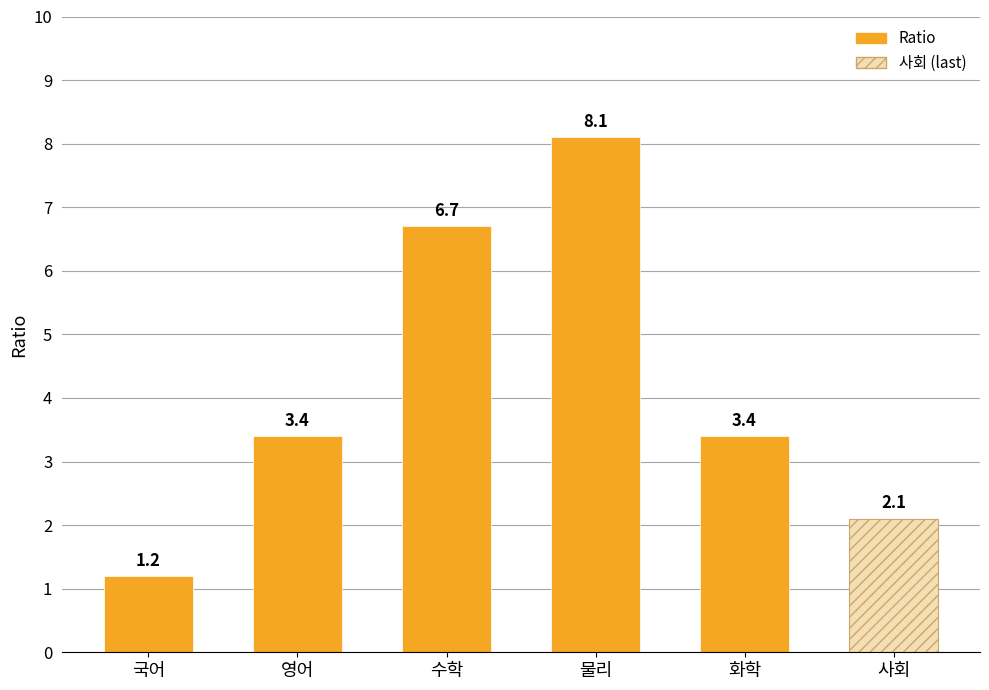

Which label corresponds to the largest value in the chart?

물리